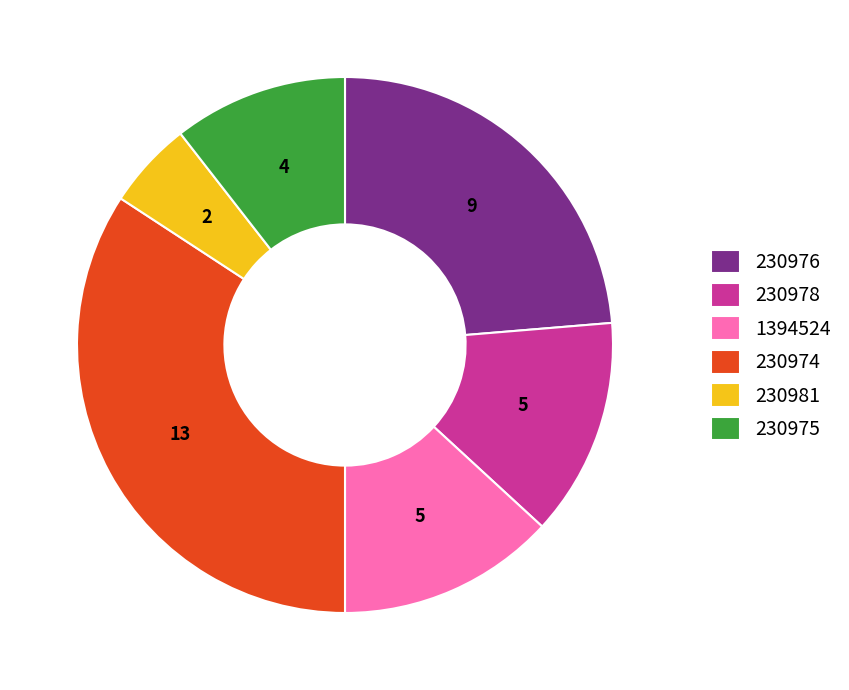

Is there a majority slice in this chart?

No